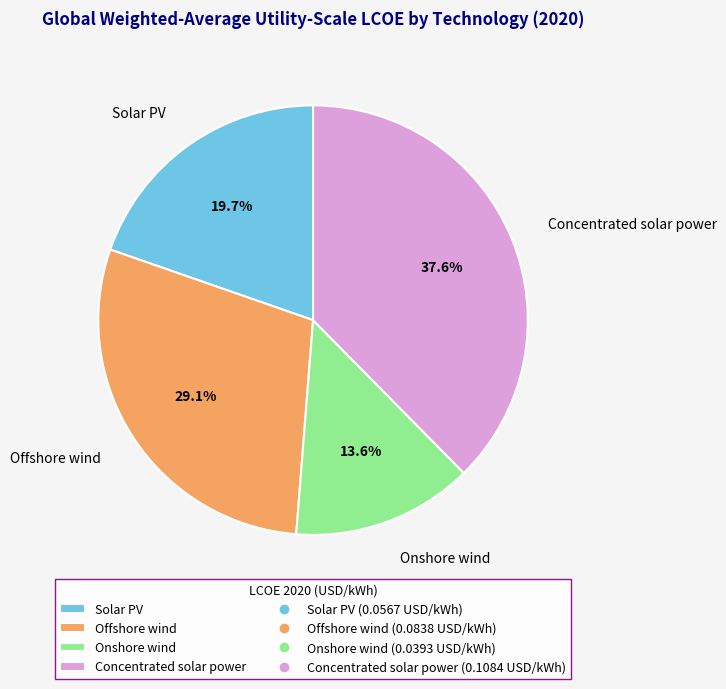

Is it true that Offshore wind is 29% of the pie?

True